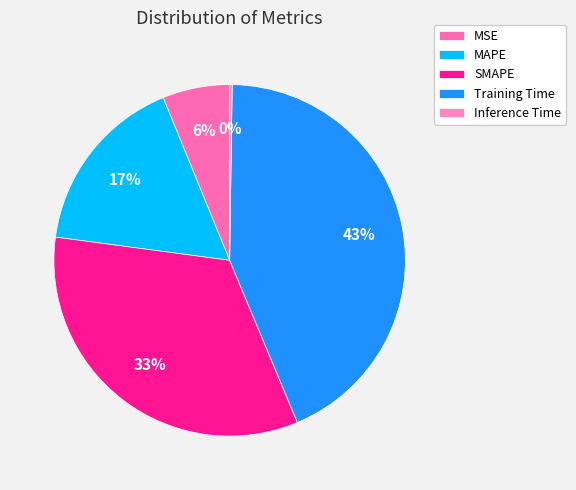

Is there any slice that represents more than half of the pie?

No